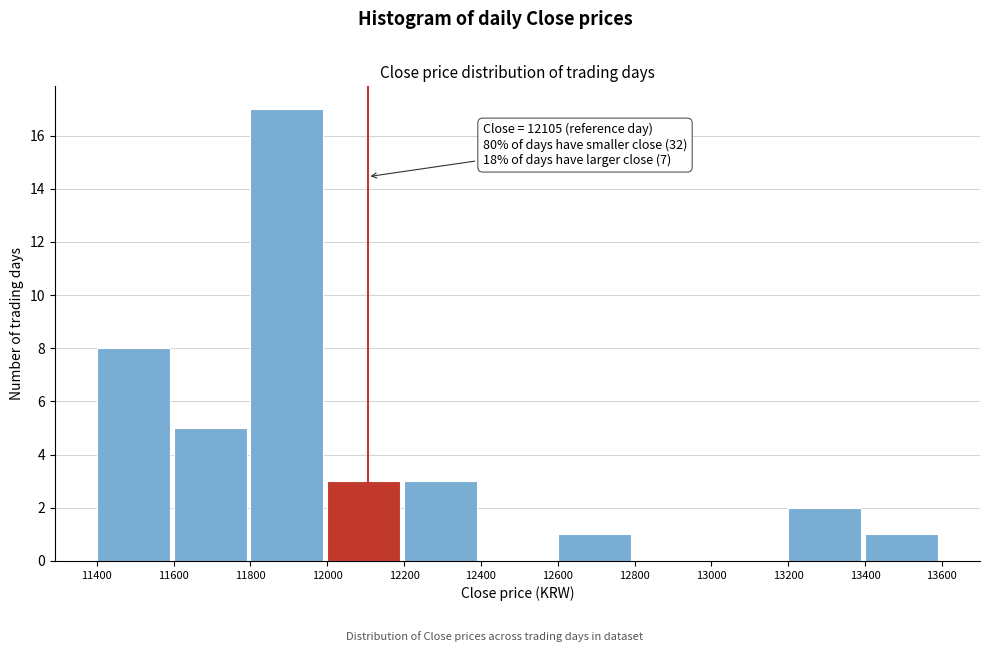

Over which range of the x-axis is the bar tallest?

11800 to 12000